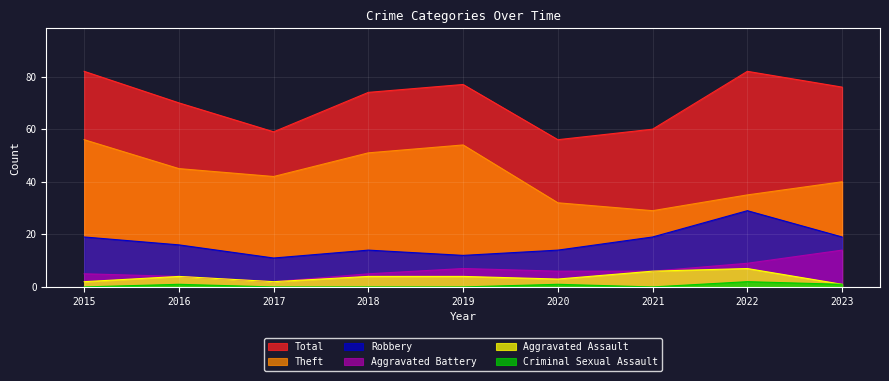

Where is Aggravated Assault nearest to the value 4?

2016